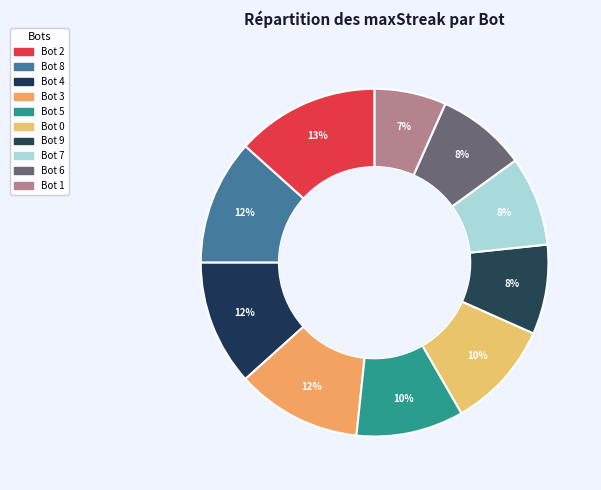

Does any single category account for the majority?

No